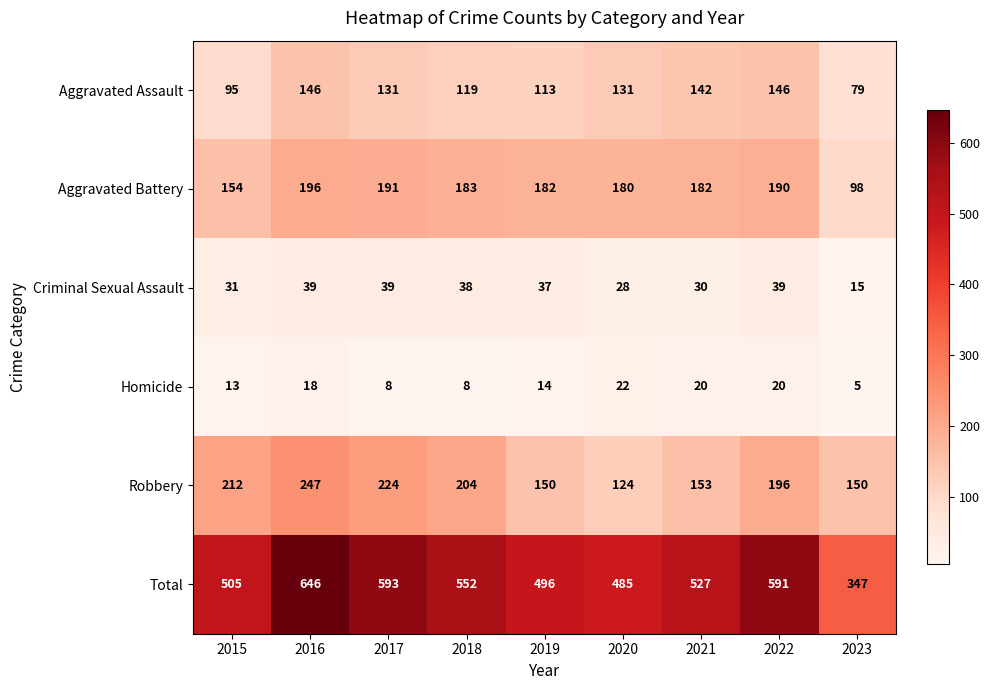

What value does the Criminal Sexual Assault series have at 2016, to the nearest 10?

40